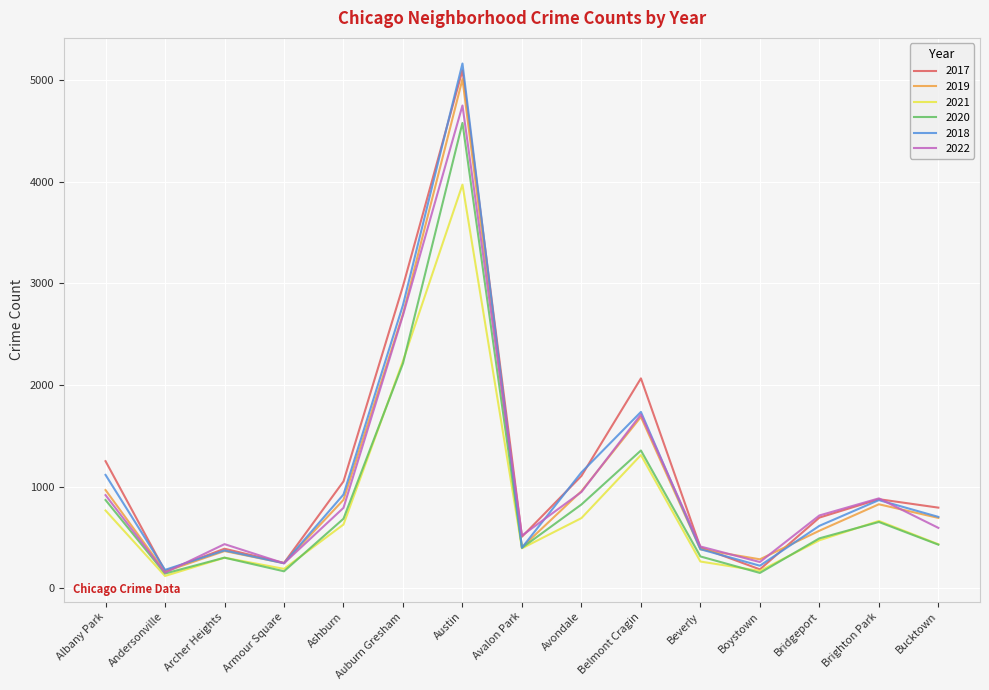

What is the greatest value displayed?

5162